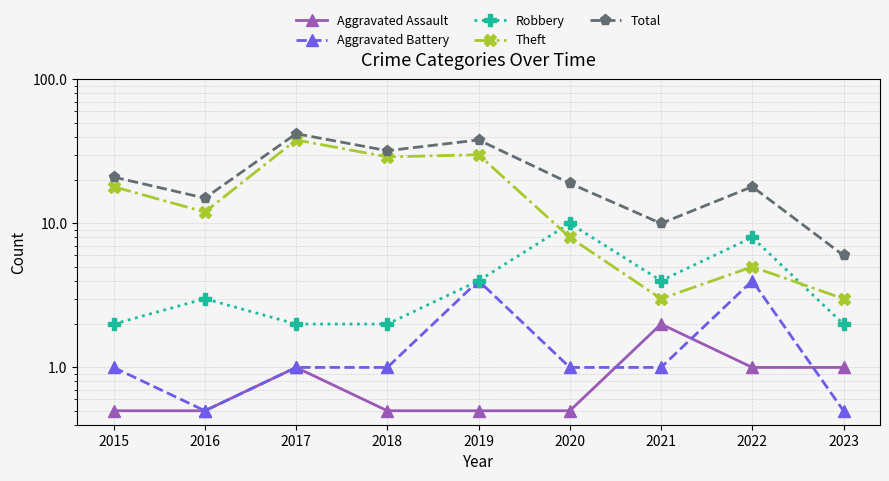

How many series are shown in this chart?

5